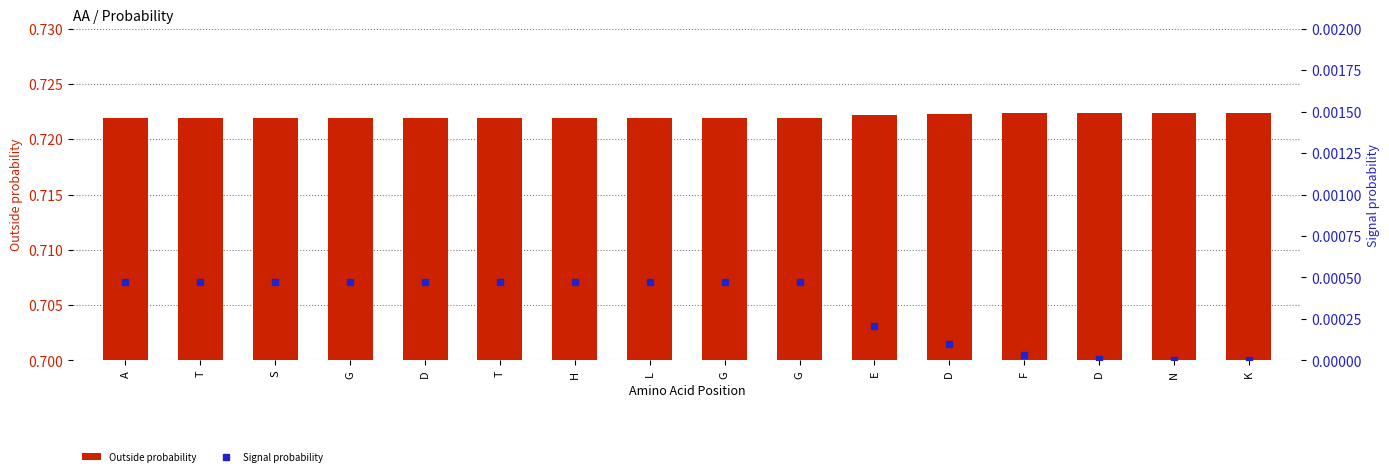

How many values in Signal probability are above zero?

14